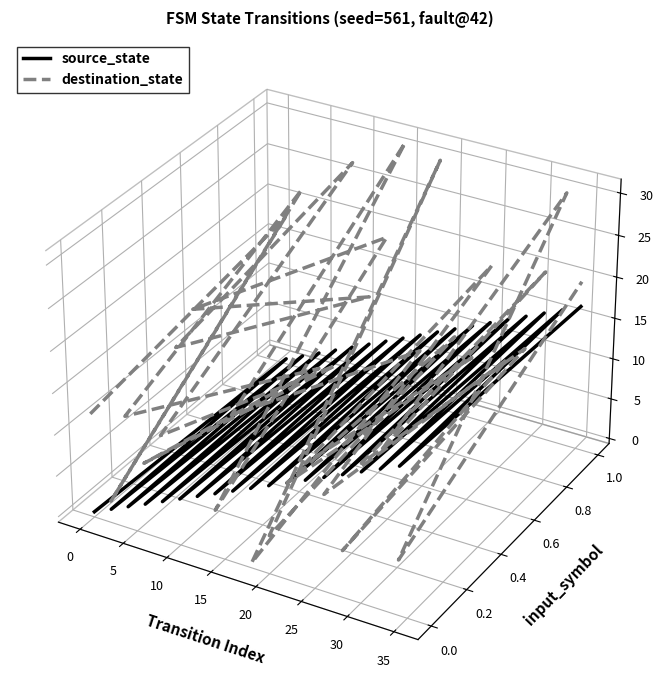

Which series ends up on top after the final intersection of destination_state and source_state?

destination_state